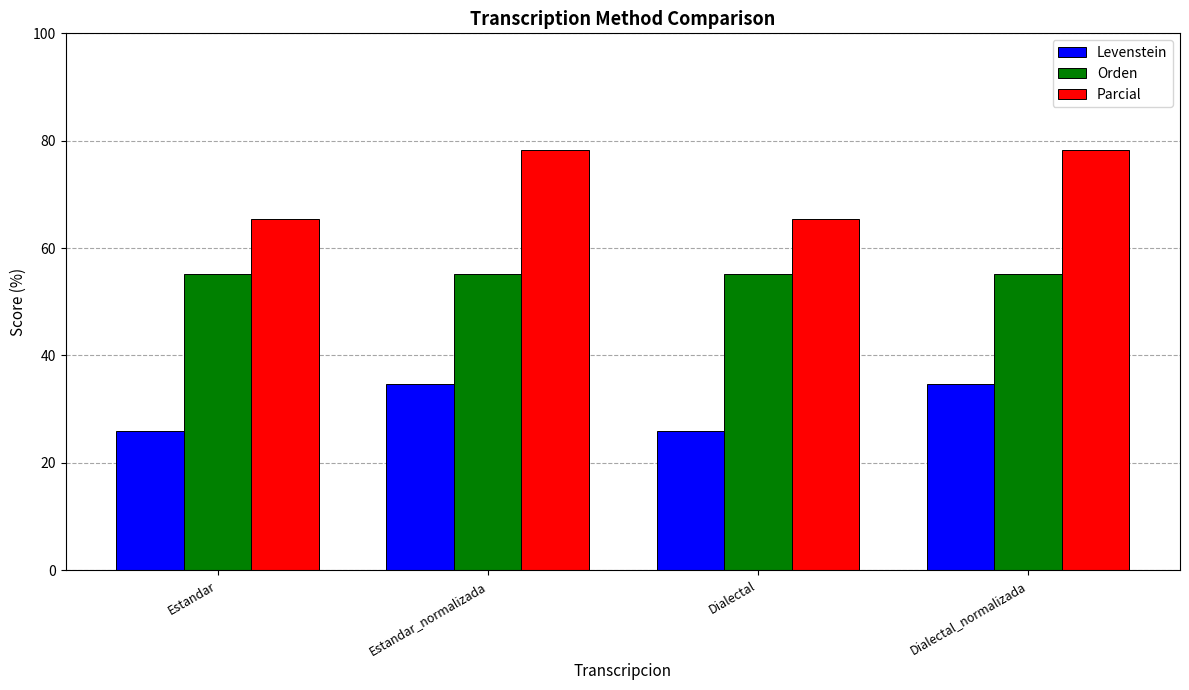

What is the greatest value displayed?

78.3